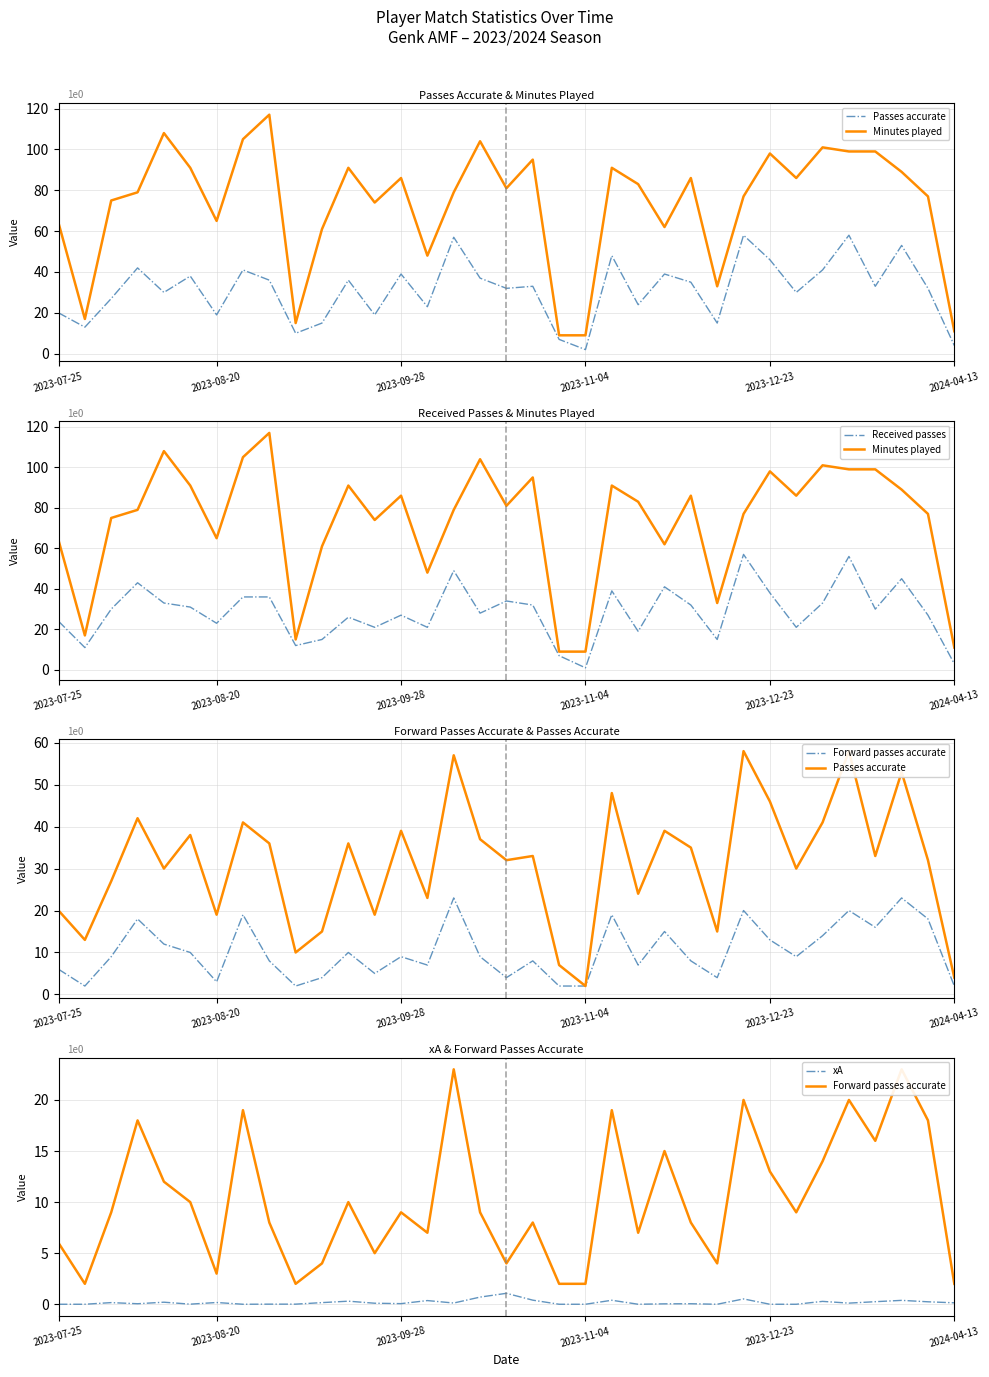

Reading right to left, list all the values displayed in this chart.

Passes accurate: 4.0	32.0	53.0	33.0	58.0	41.0	30.0	46.0	58.0	15.0	35.0	39.0	24.0	48.0	2.0	7.0	33.0	32.0	37.0	57.0	23.0	39.0	19.0	36.0	15.0	10.0	36.0	41.0	19.0	38.0	30.0	42.0	27.0	13.0	20.0
Minutes played: 11.0	77.0	89.0	99.0	99.0	101.0	86.0	98.0	77.0	33.0	86.0	62.0	83.0	91.0	9.0	9.0	95.0	81.0	104.0	79.0	48.0	86.0	74.0	91.0	61.0	15.0	117.0	105.0	65.0	91.0	108.0	79.0	75.0	17.0	64.0
Received passes: 3.0	27.0	45.0	30.0	56.0	33.0	21.0	38.0	57.0	15.0	32.0	41.0	19.0	39.0	1.0	7.0	32.0	34.0	28.0	49.0	21.0	27.0	21.0	26.0	15.0	12.0	36.0	36.0	23.0	31.0	33.0	43.0	30.0	11.0	24.0
Forward passes accurate: 2.0	18.0	23.0	16.0	20.0	14.0	9.0	13.0	20.0	4.0	8.0	15.0	7.0	19.0	2.0	2.0	8.0	4.0	9.0	23.0	7.0	9.0	5.0	10.0	4.0	2.0	8.0	19.0	3.0	10.0	12.0	18.0	9.0	2.0	6.0
xA: 0.1	0.2	0.4	0.2	0.1	0.3	0.0	0.0	0.5	0.0	0.1	0.0	0.0	0.4	0.0	0.0	0.4	1.1	0.7	0.1	0.4	0.1	0.1	0.3	0.2	0.0	0.0	0.0	0.2	0.0	0.2	0.1	0.2	0.0	0.0